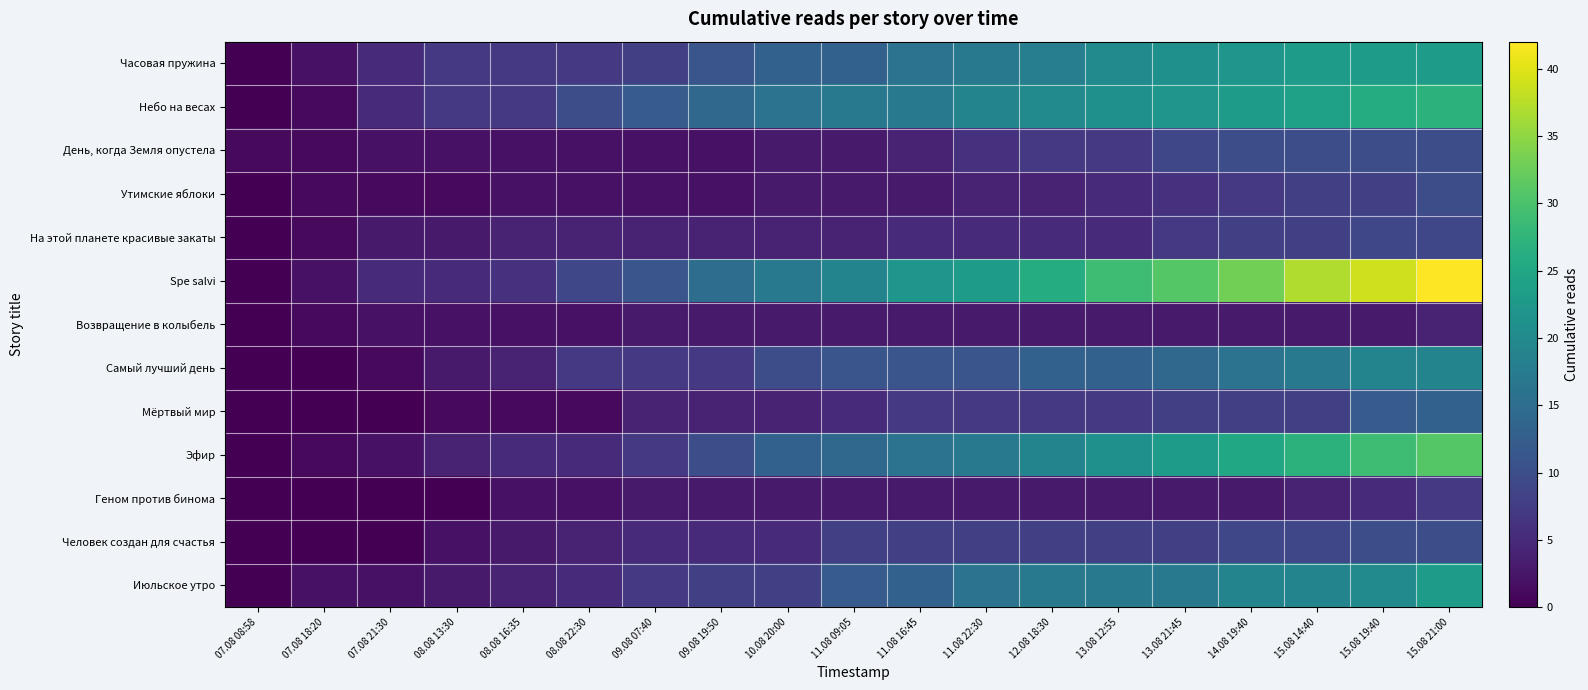

What is the maximum value shown in the chart?

42